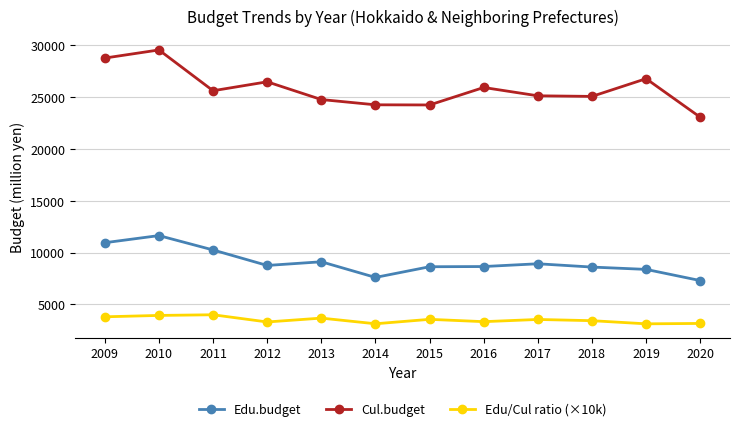

List the series in order of their peak value, lowest first.

Edu/Cul ratio (×10k), Edu.budget, Cul.budget